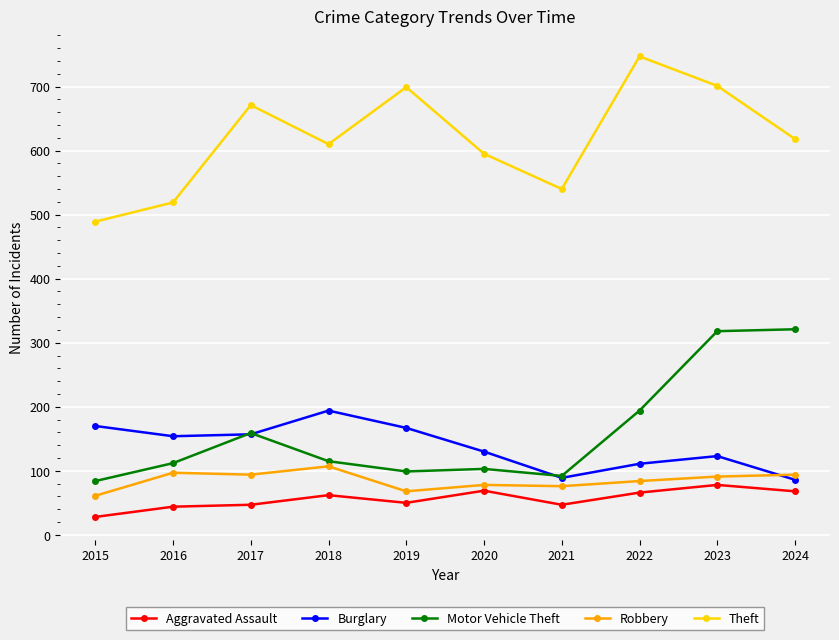

True or false: Aggravated Assault has more than 1 points higher than both neighbors.

True